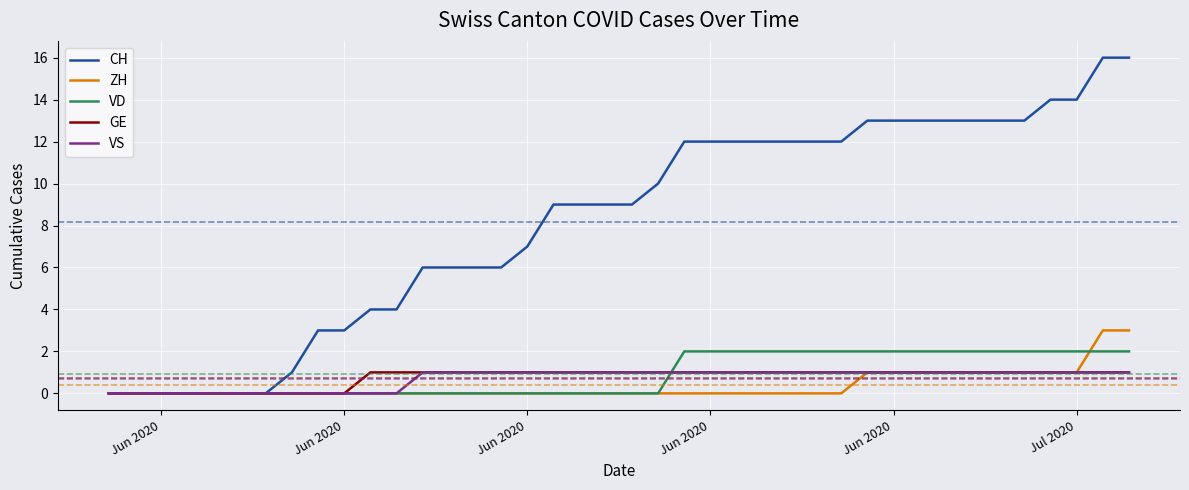

Which series has the widest spread of values?

CH